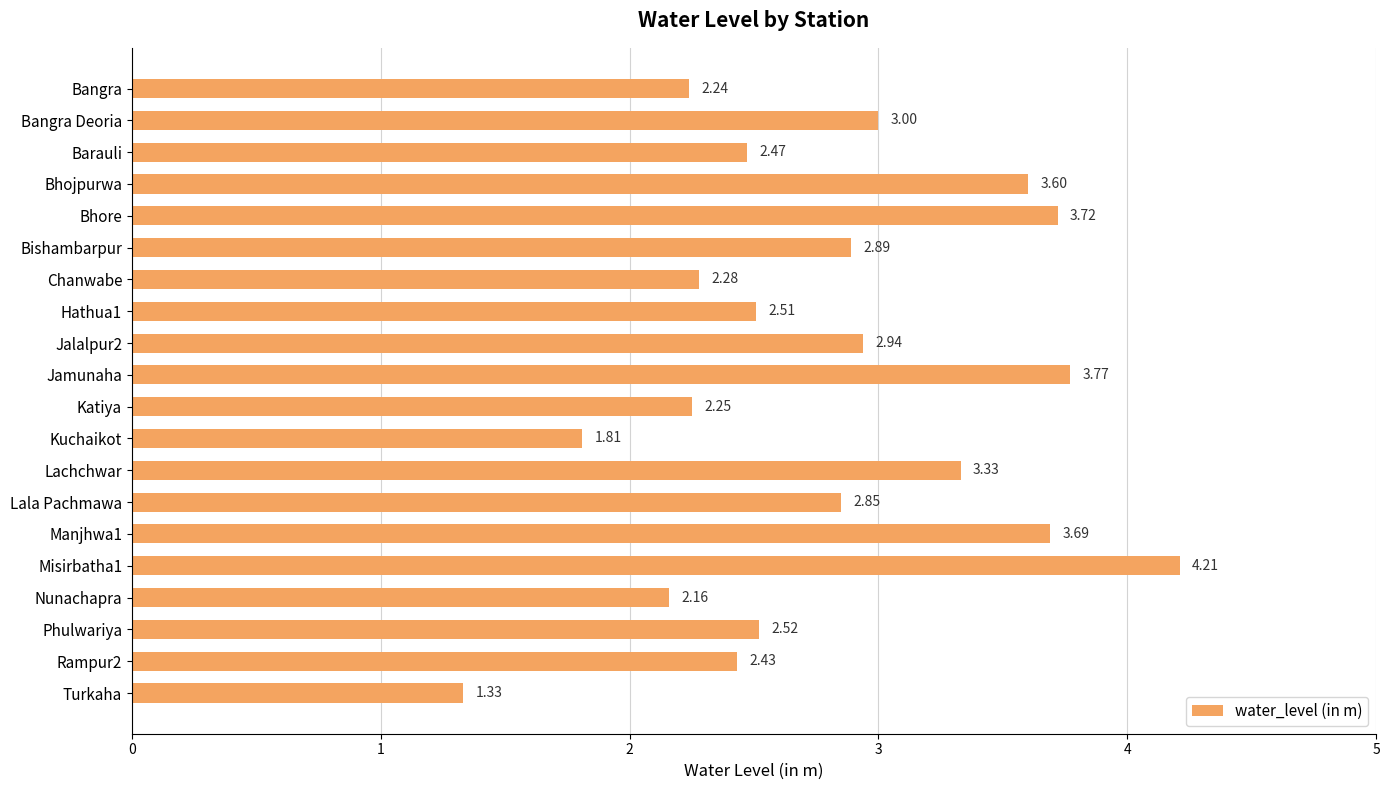

Rank the categories by value from lowest to highest.

Turkaha, Kuchaikot, Nunachapra, Bangra, Katiya, Chanwabe, Rampur2, Barauli, Hathua1, Phulwariya, Lala Pachmawa, Bishambarpur, Jalalpur2, Bangra Deoria, Lachchwar, Bhojpurwa, Manjhwa1, Bhore, Jamunaha, Misirbatha1